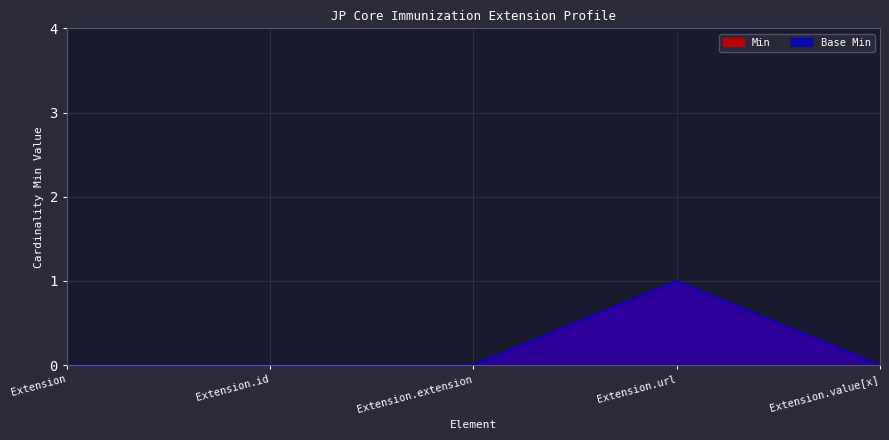

Does the chart display data point markers on the line(s)?

No